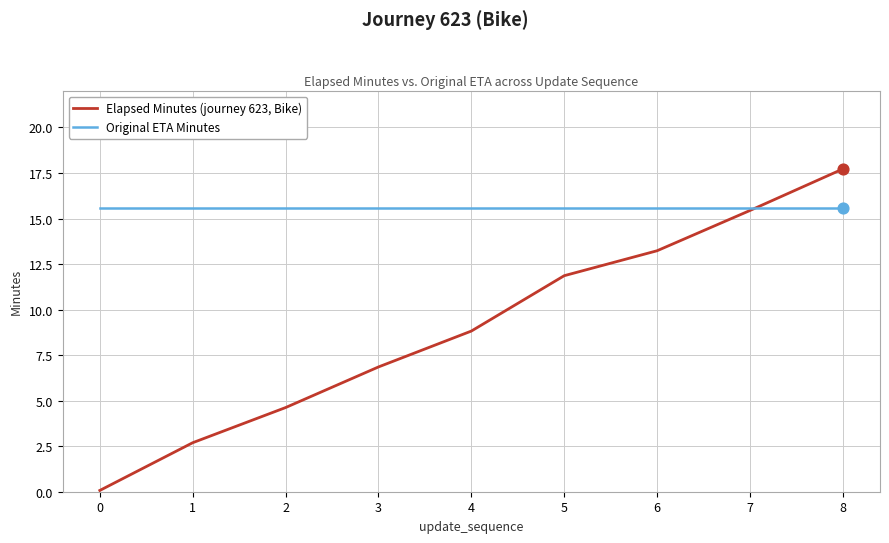

At how many categories does at least one series exceed 1?

9